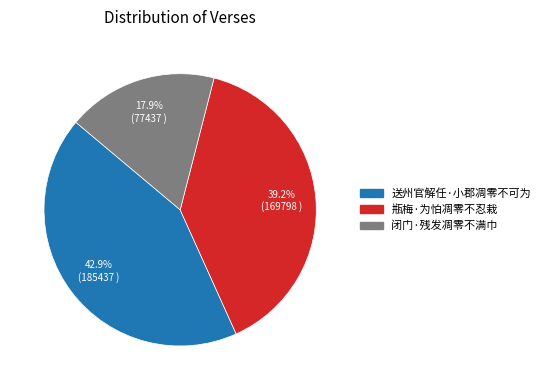

Count the number of slices in the pie.

3